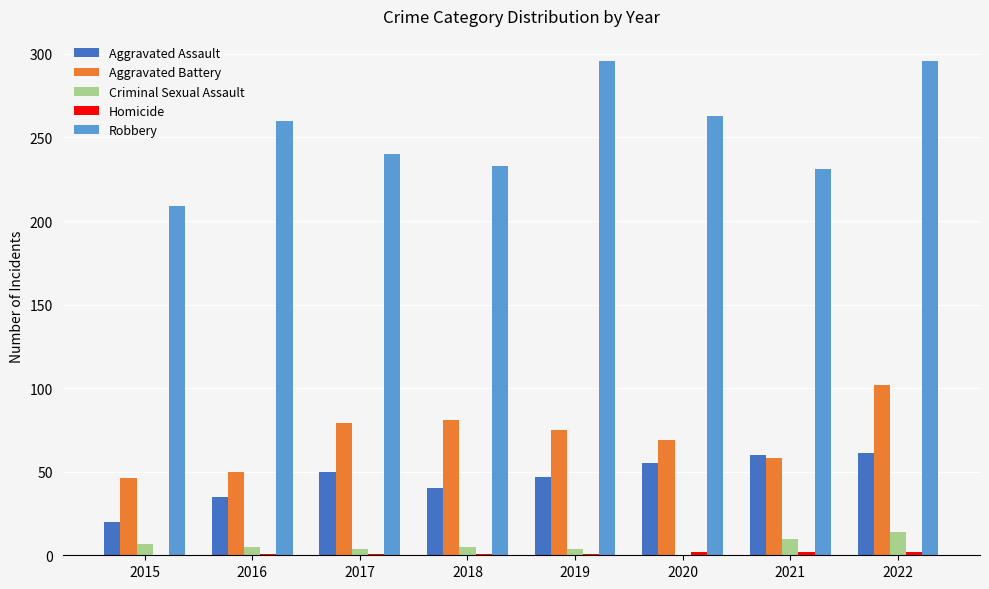

Is it true that Aggravated Assault equals 76 at 2020?

False